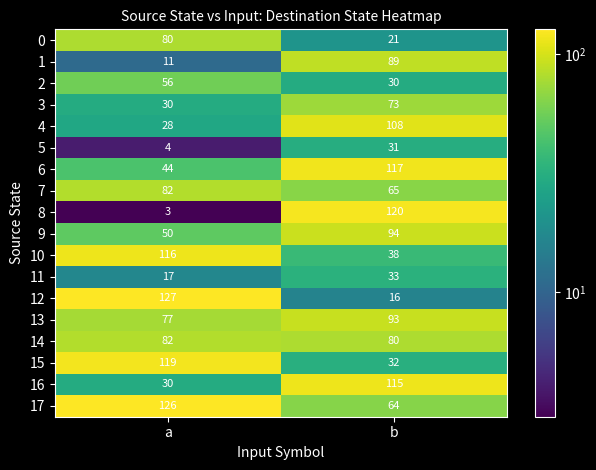

At which label does 1 reach its minimum?

a